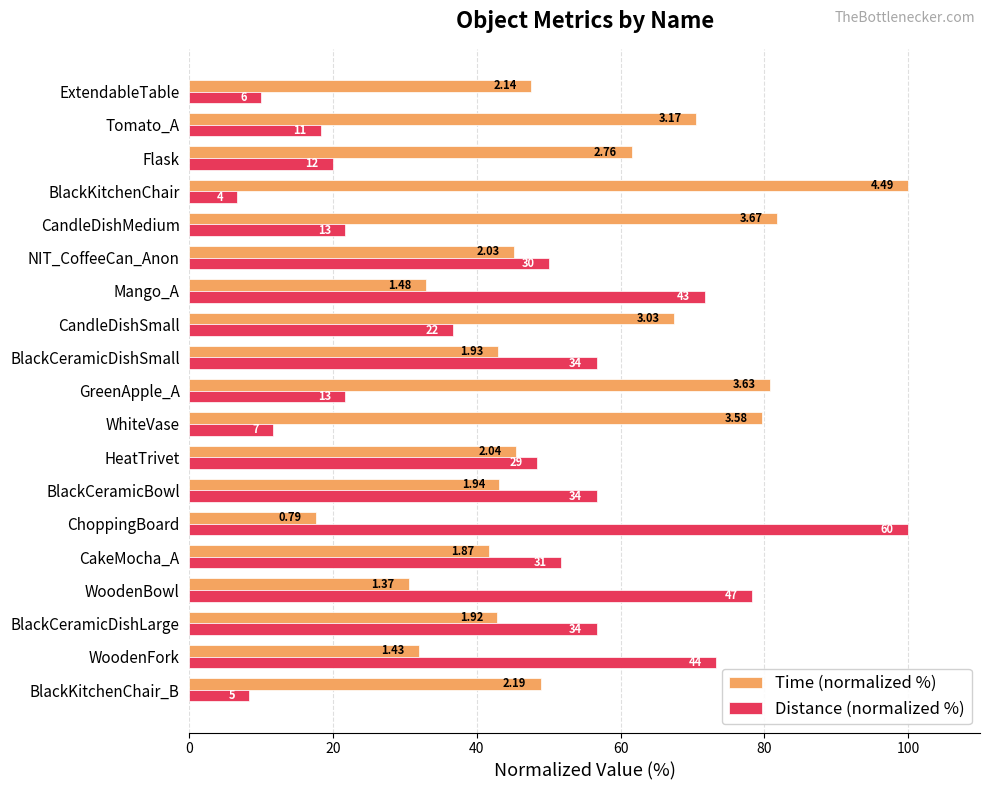

What are all the series names shown in the legend?

Time (normalized %), Distance (normalized %)